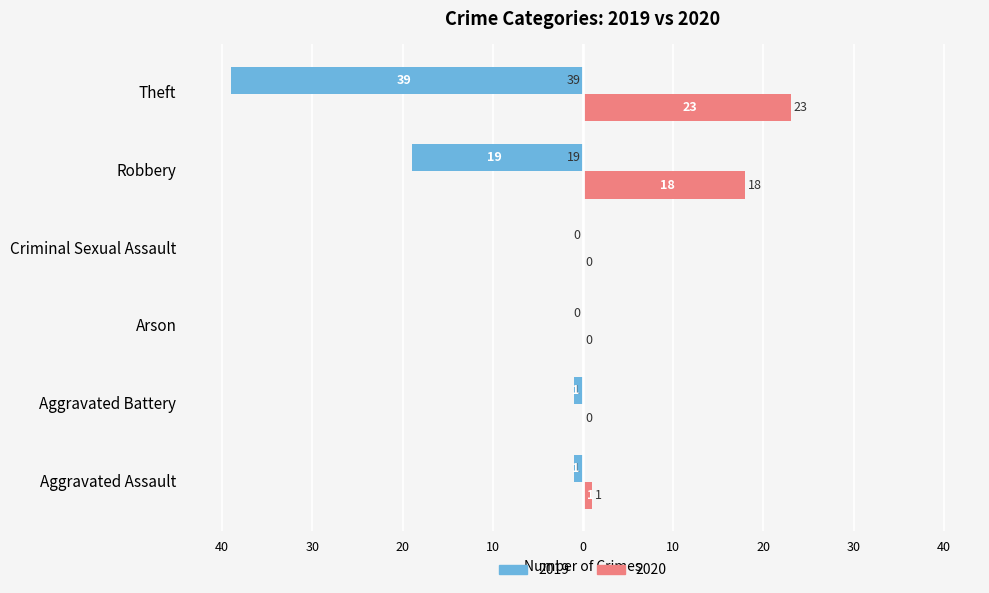

Reading left to right, extract all data points from this chart.

2019: -1	-1	0	0	-19	-39
2020: 1	0	0	0	18	23